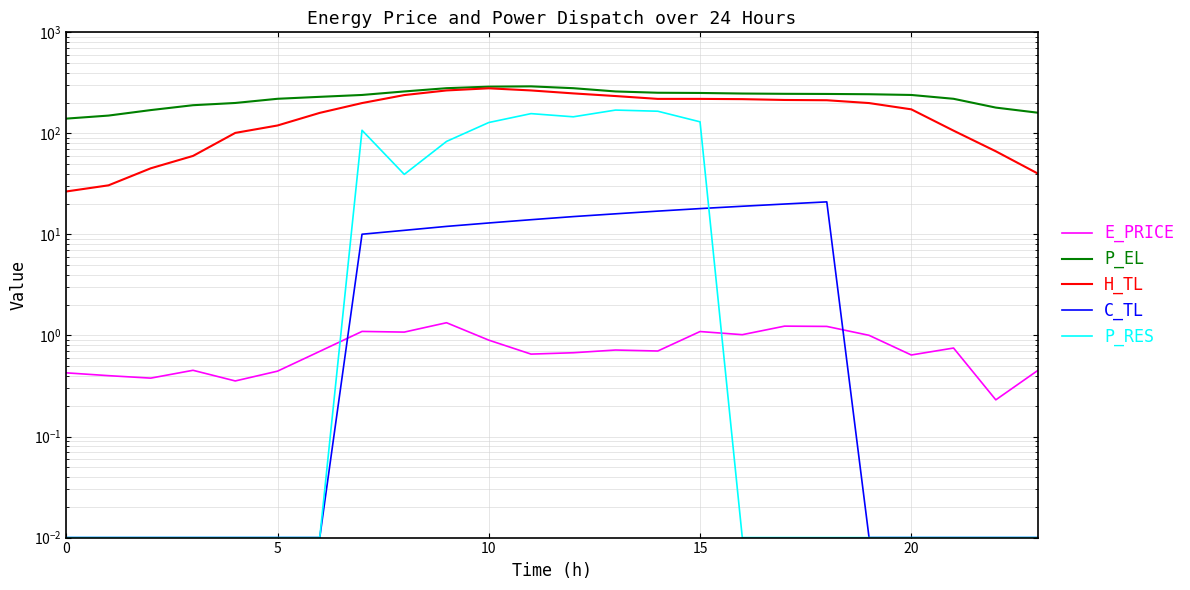

How many interior local peaks does the E_PRICE series have?

7